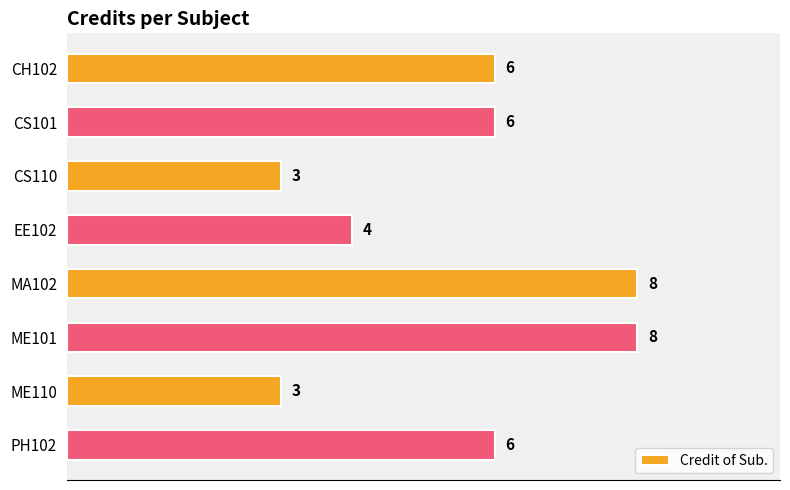

Reading top to bottom, transcribe all the data shown in this chart.

6	6	3	4	8	8	3	6